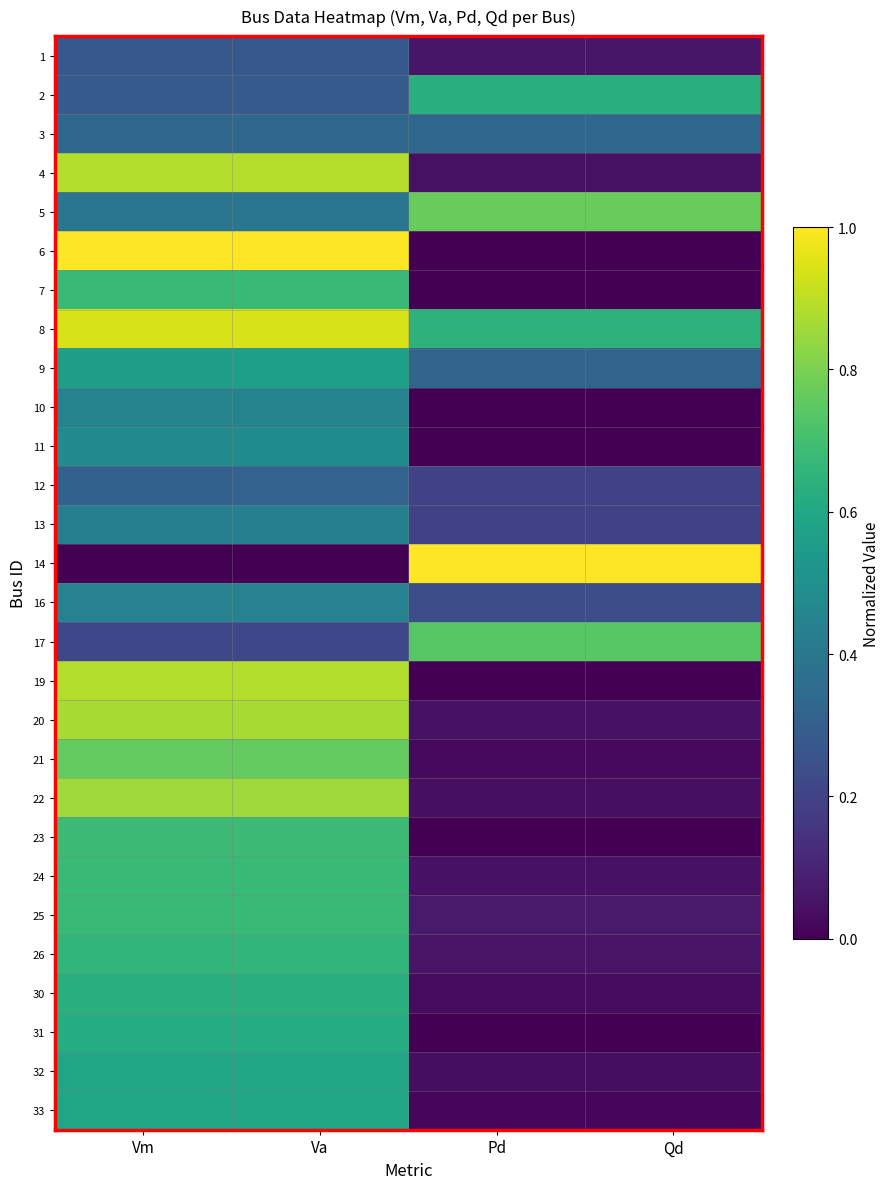

At Vm, list the series in order from smallest to largest.

14, 17, 1, 2, 12, 3, 5, 13, 16, 10, 11, 9, 33, 32, 31, 30, 26, 7, 24, 25, 23, 21, 22, 20, 19, 4, 8, 6